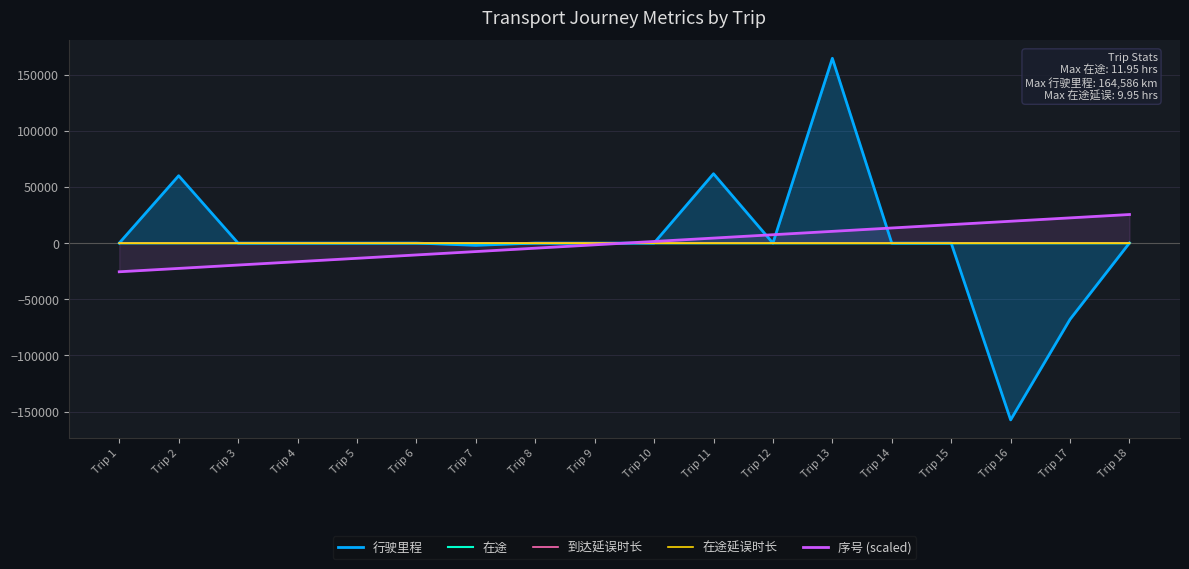

What are all the series names shown in the legend?

行驶里程, 在途, 到达延误时长, 在途延误时长, 序号 (scaled)